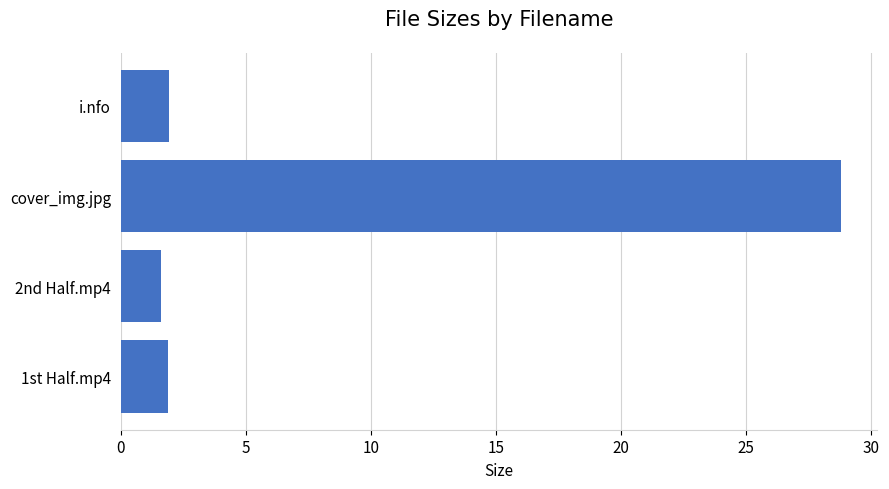

What is the maximum value shown in the chart?

28.8